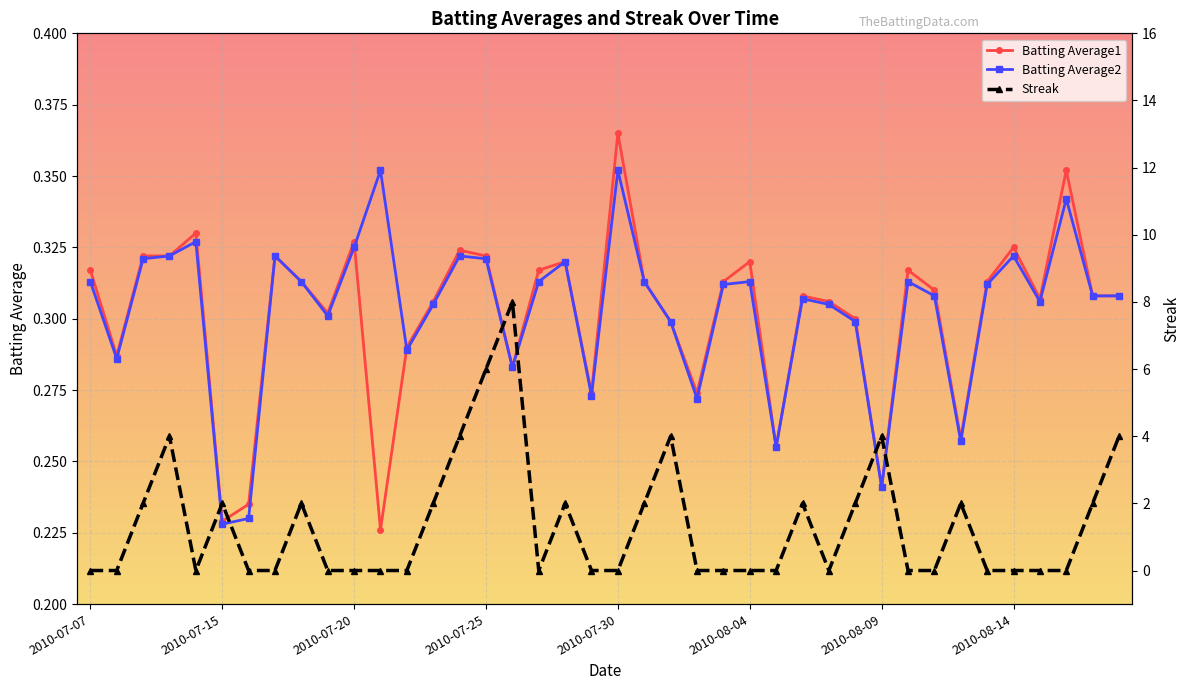

Read the Batting Average2 value at 23.

0.3